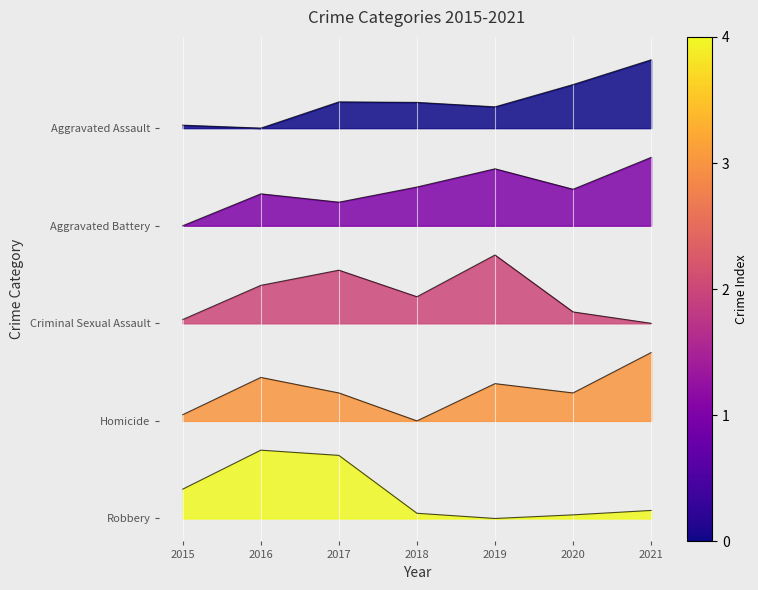

Does the chart display data point markers on the line(s)?

No